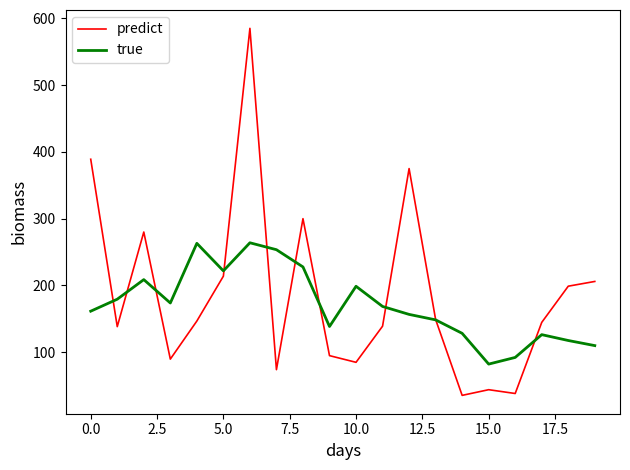

At how many categories does at least one series exceed 578?

1